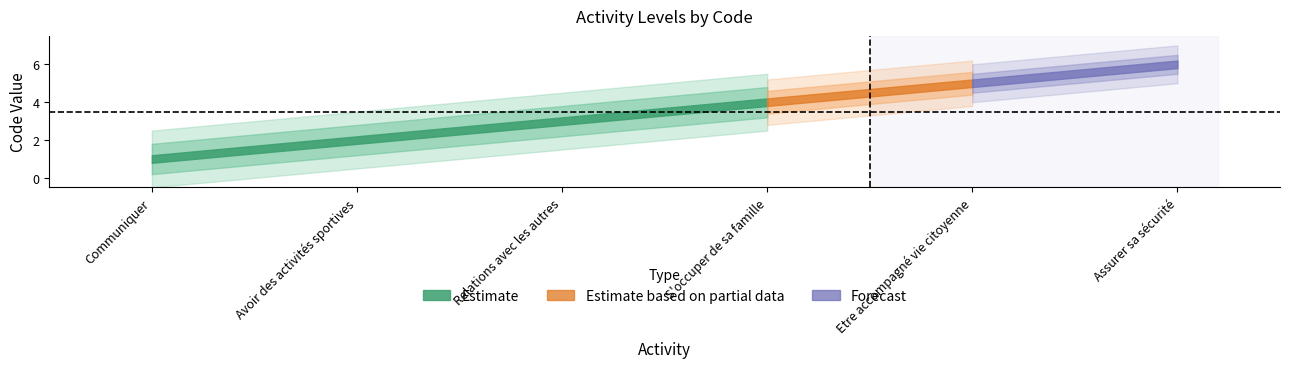

Between S'occuper de sa famille and Avoir des activités sportives, which is larger?

S'occuper de sa famille